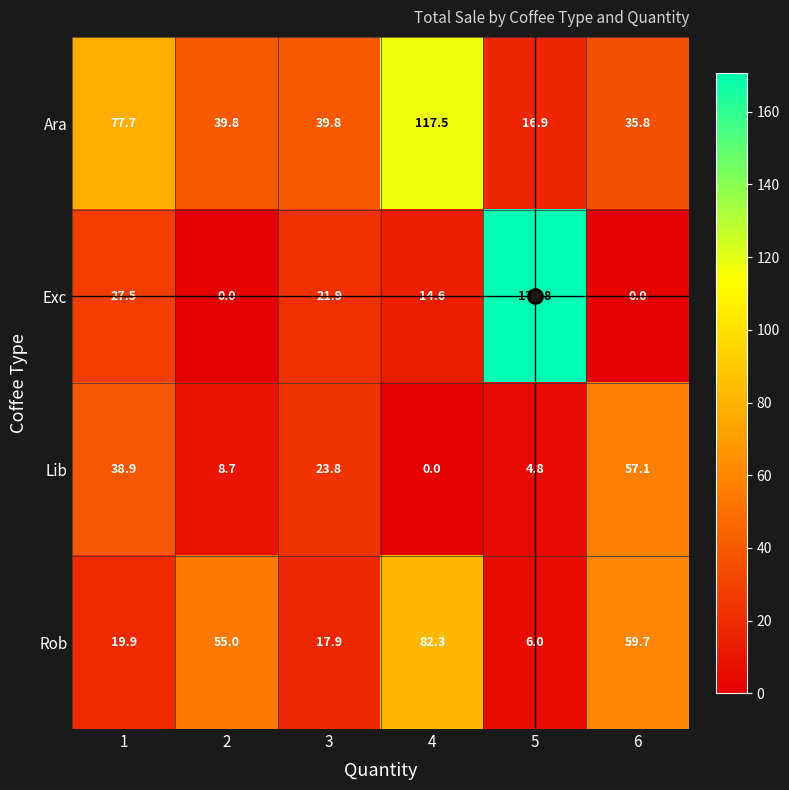

Rank the series at 5 from lowest to highest value.

Lib, Rob, Ara, Exc